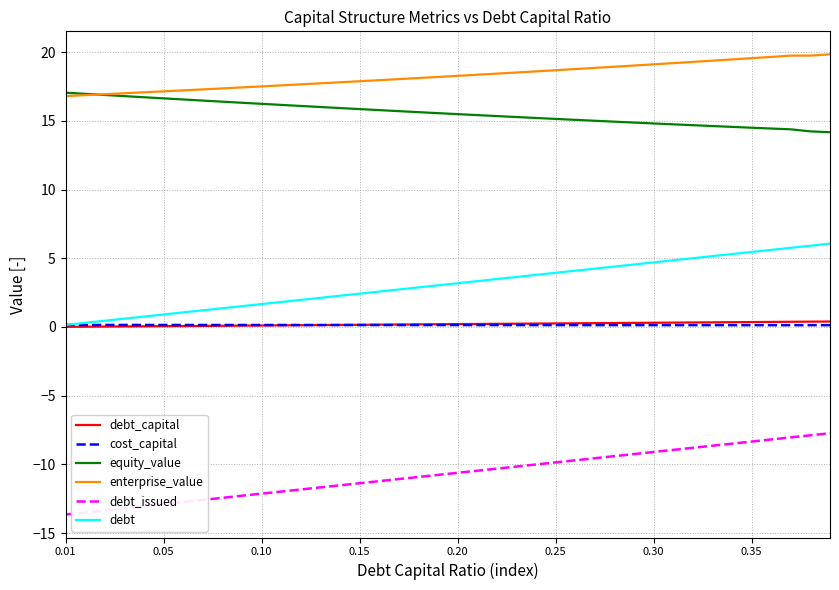

Which series has the largest total across all categories?

enterprise_value